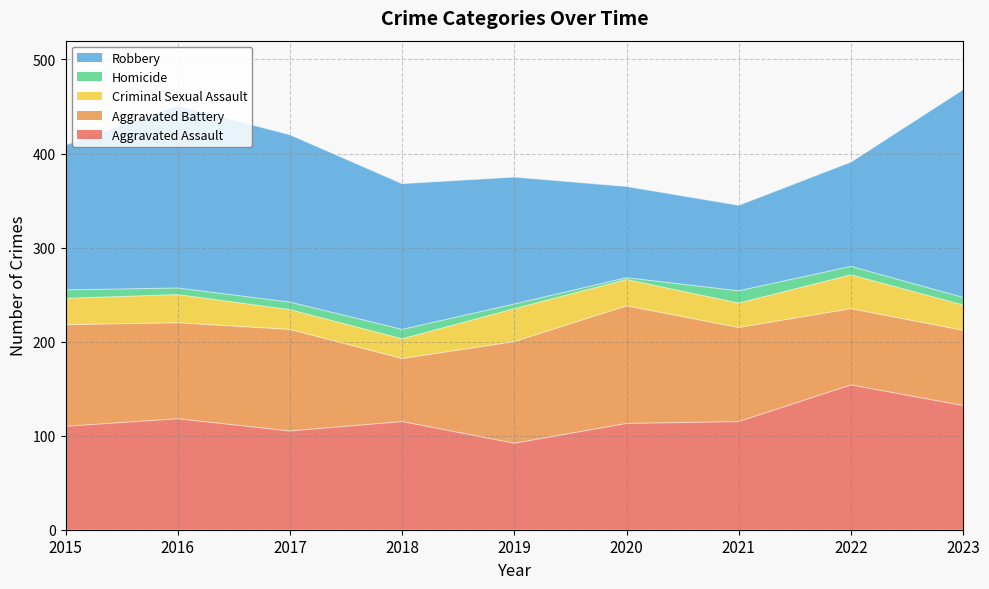

Reading left to right, what are all the values shown in this chart?

Aggravated Assault: 110	118	105	115	92	113	115	154	132
Aggravated Battery: 108	102	108	67	108	125	100	81	80
Criminal Sexual Assault: 28	30	21	21	35	28	26	36	27
Homicide: 9	7	8	10	5	2	13	9	8
Robbery: 154	194	178	155	135	97	91	111	221